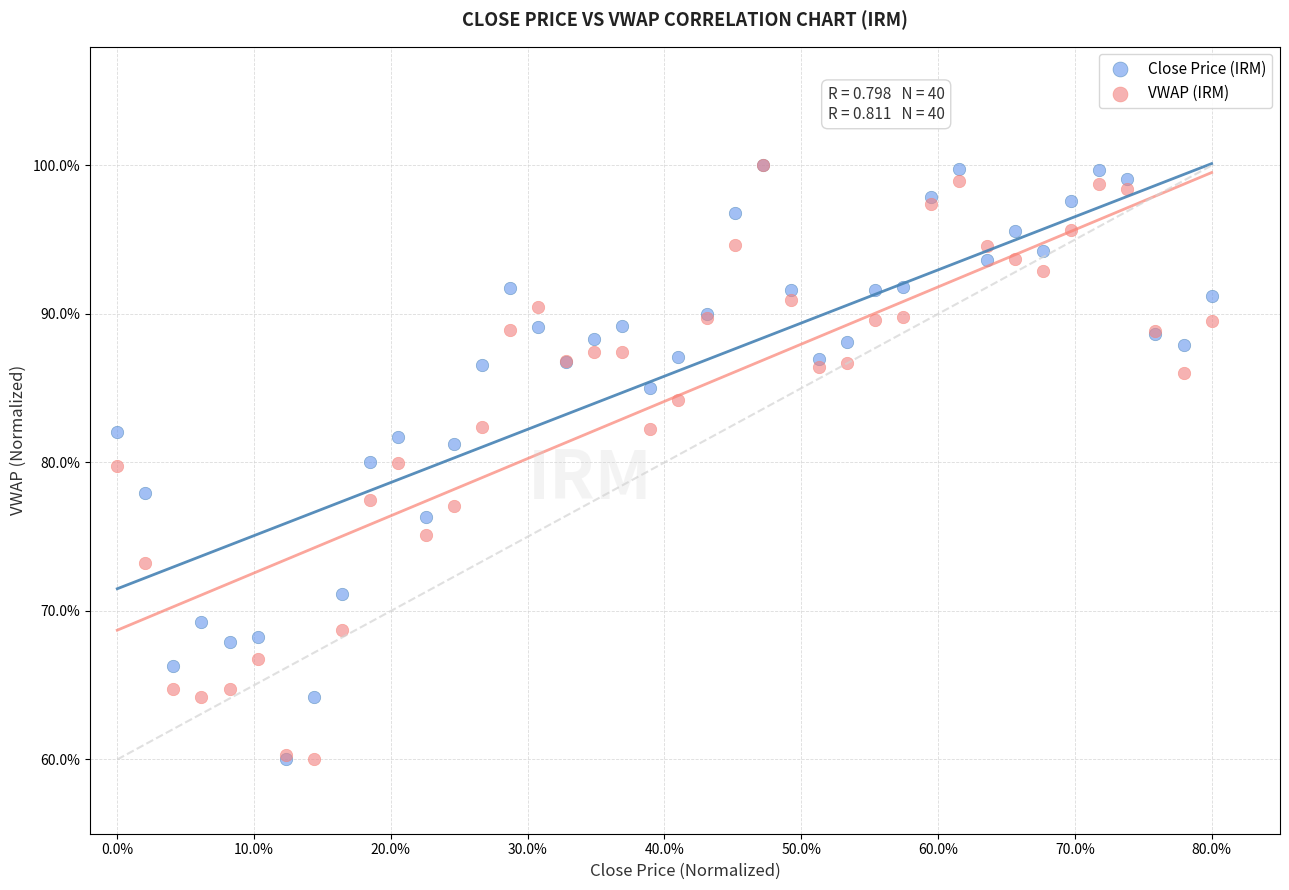

What are all the series names shown in the legend?

Close Price (IRM), VWAP (IRM)